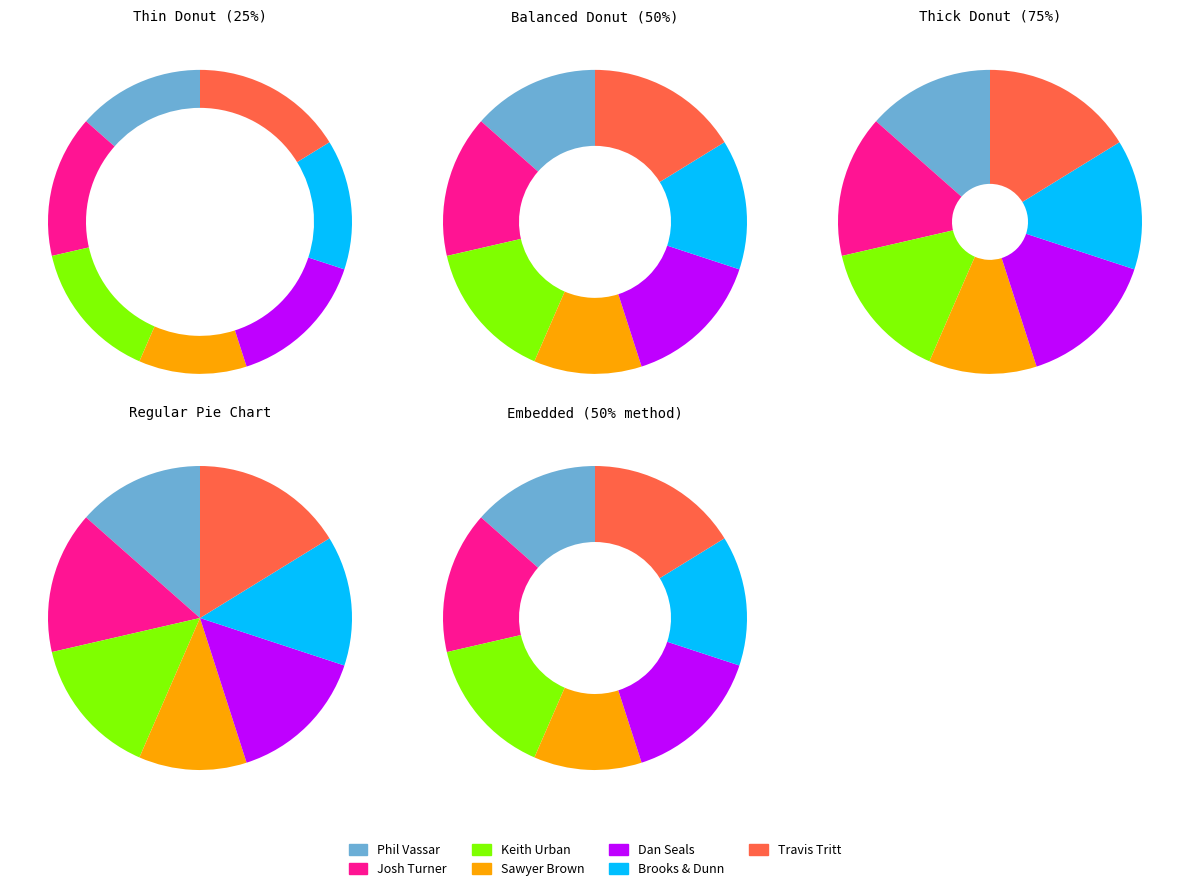

What portion of the pie excludes Phil Vassar?

86.5%